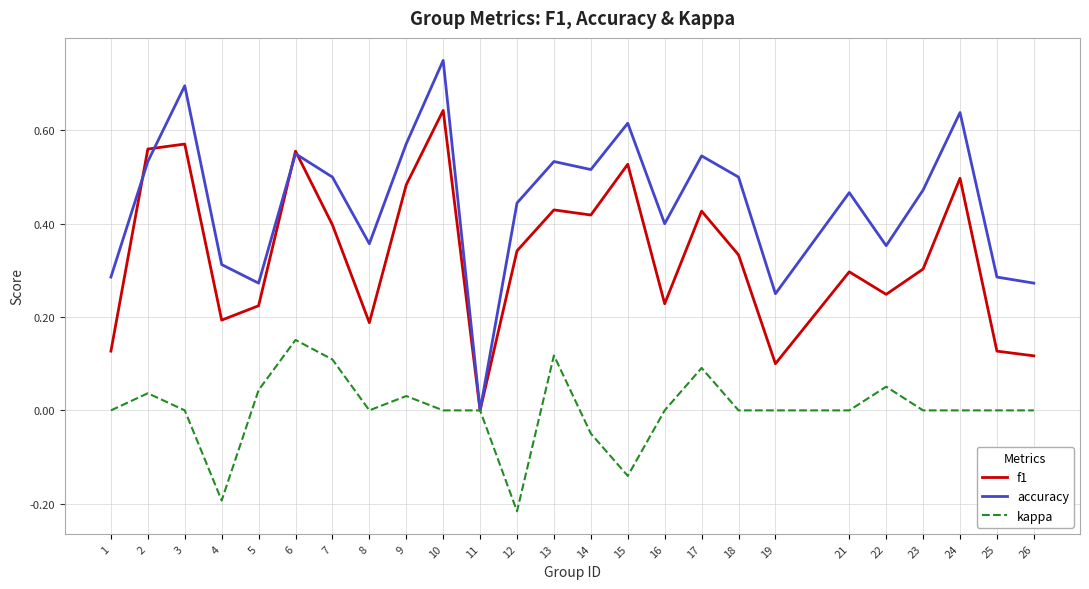

Which category has the highest value in the accuracy series?

10